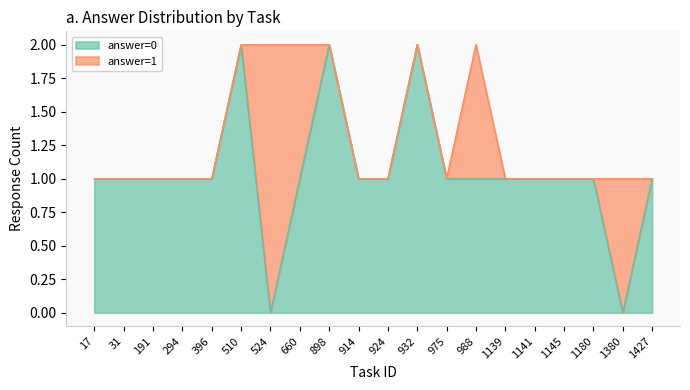

The value of answer=0 at 1139 is 1. True or false?

True